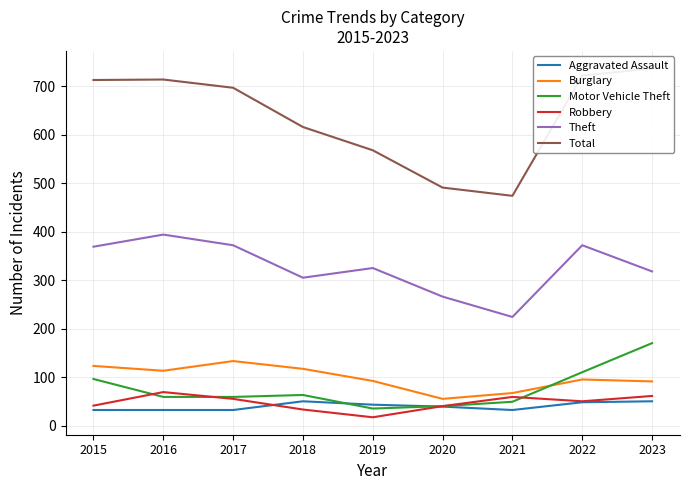

What is the greatest value displayed?

737